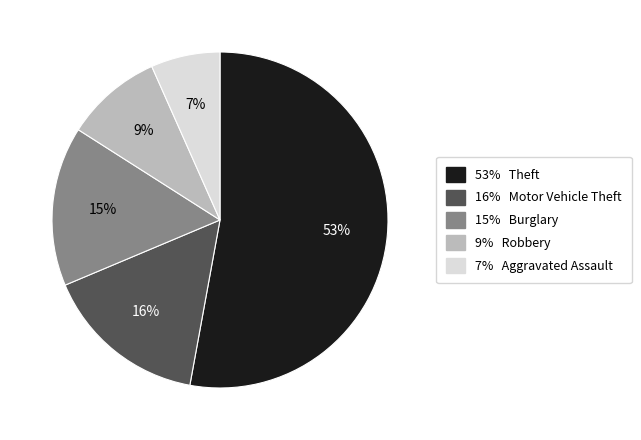

To the nearest percent, what is the difference between the largest and smallest slice percentages?

46%